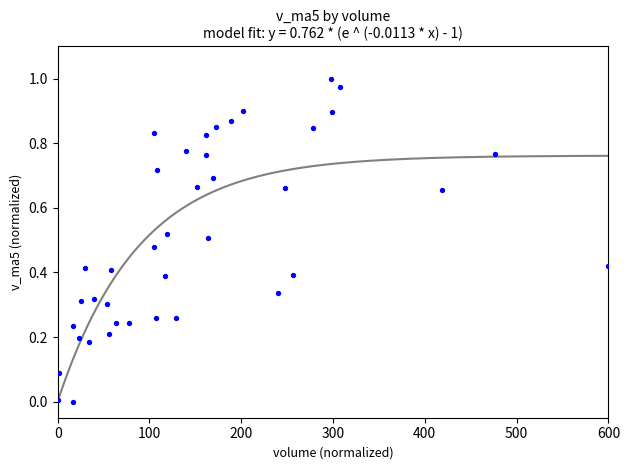

What is the range of X values (max minus min)?

600.0